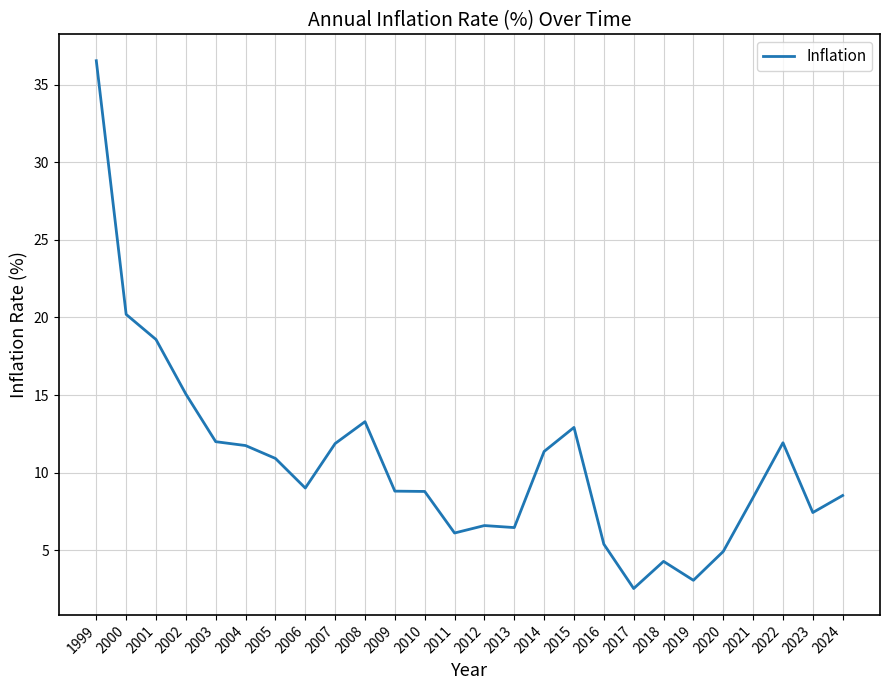

Is this an area chart (filled region under the line)?

No